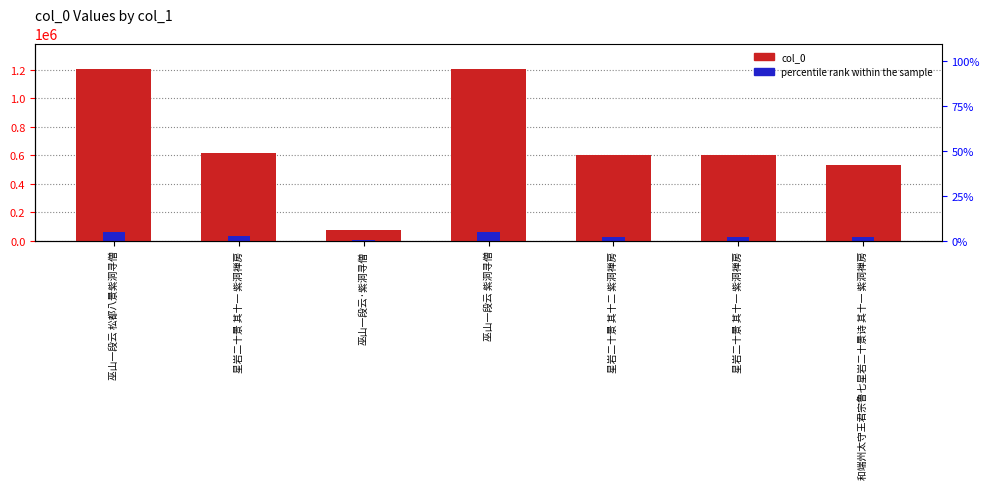

How many bars are there in total?

14